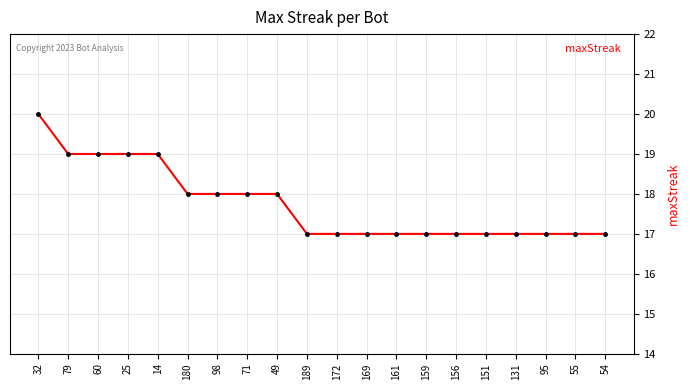

Reading left to right, list all the values displayed in this chart.

20	19	19	19	19	18	18	18	18	17	17	17	17	17	17	17	17	17	17	17